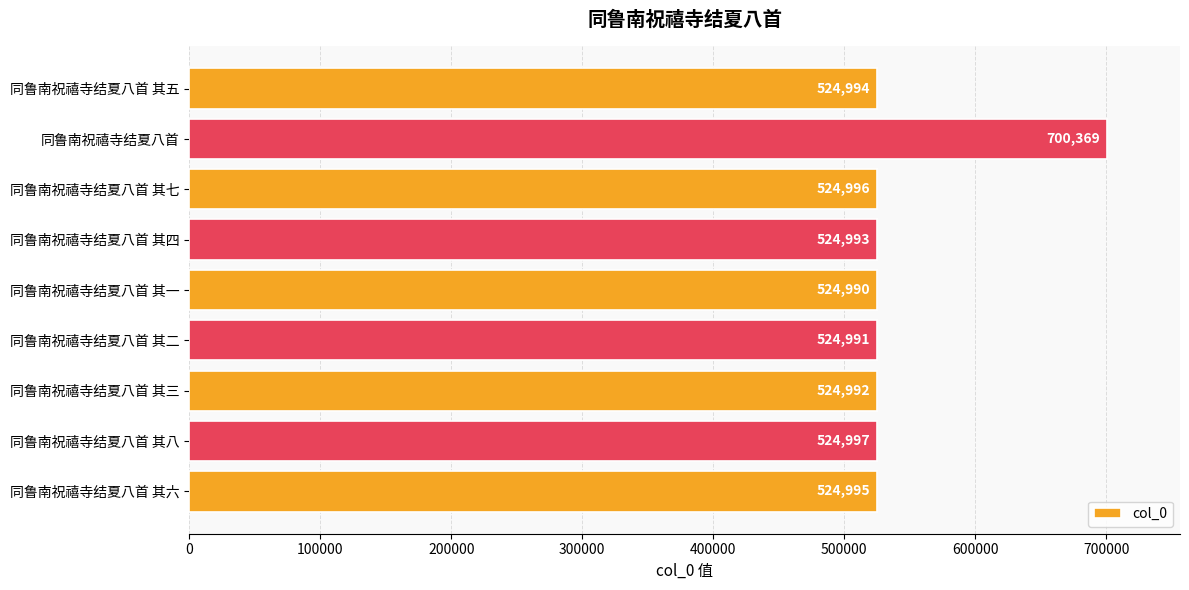

What is the change in value from 同鲁南祝禧寺结夏八首 其三 to 同鲁南祝禧寺结夏八首 其六?

+3